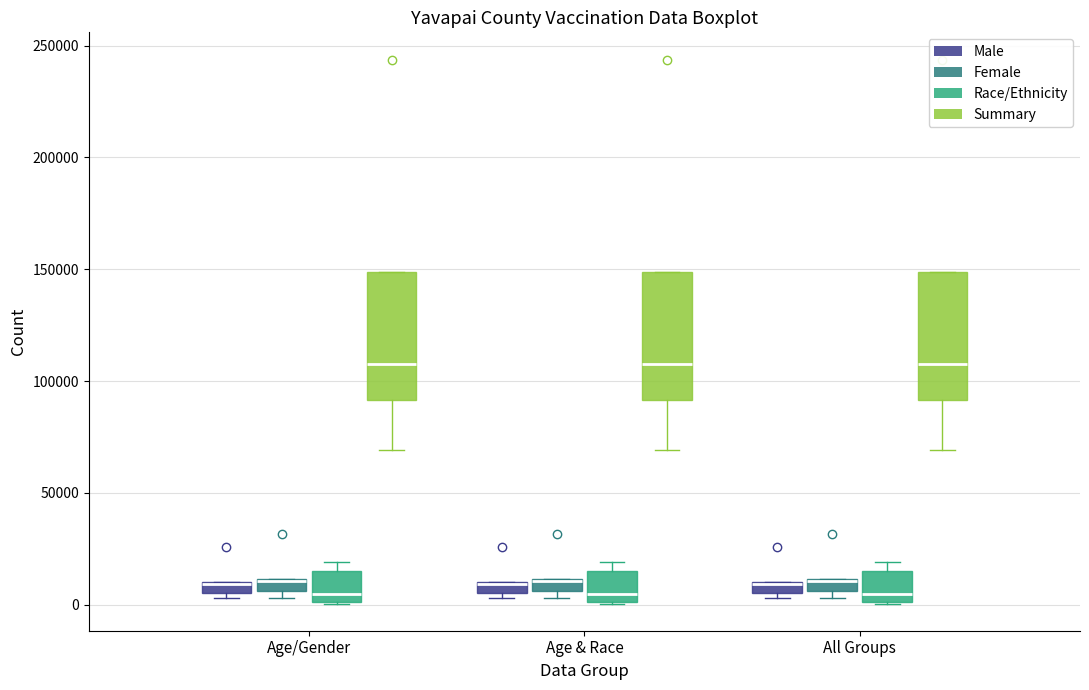

Where is the lower edge of the box for Age & Race (Summary) on the y-axis? The values are not printed on the chart, so give them approximately, as read against the axis.

90000